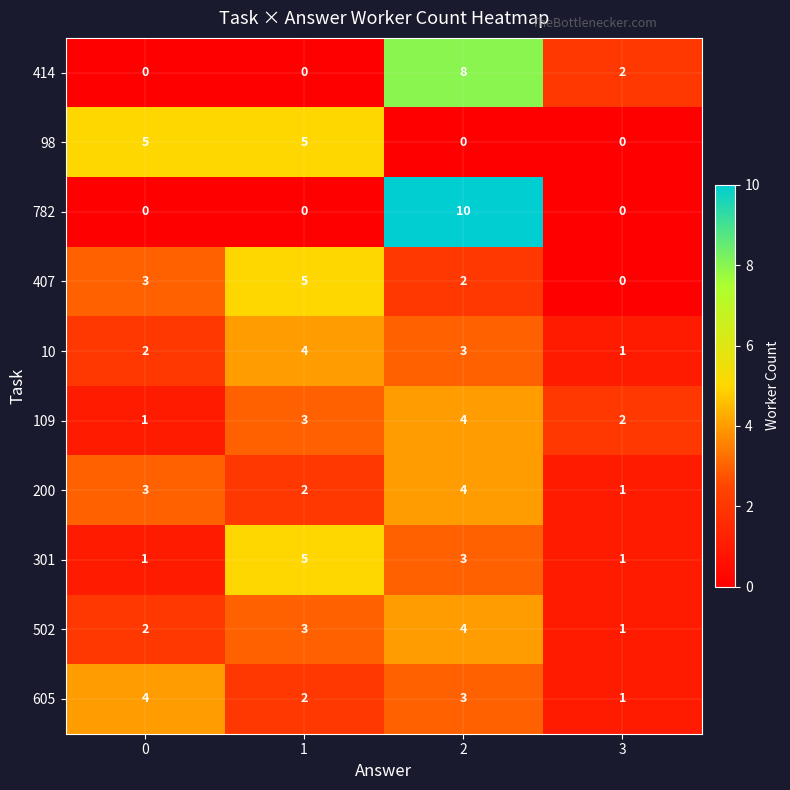

What is the difference between the highest and lowest values at 1?

5